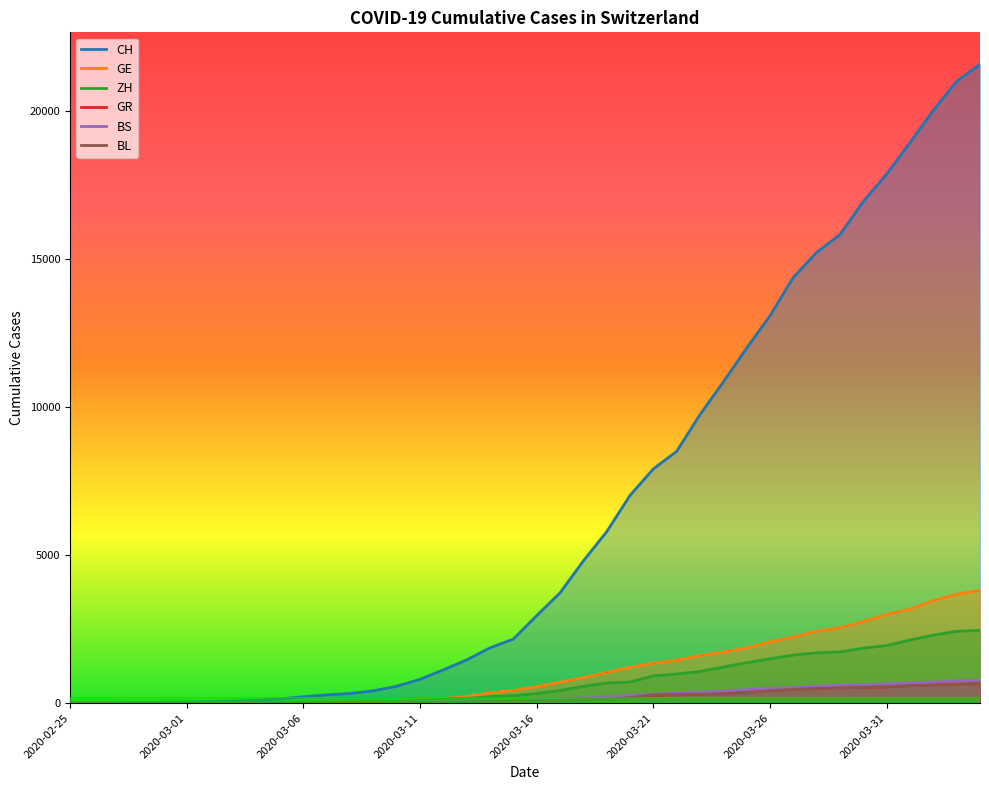

What is the difference between the BL values at 32 and 38?

123